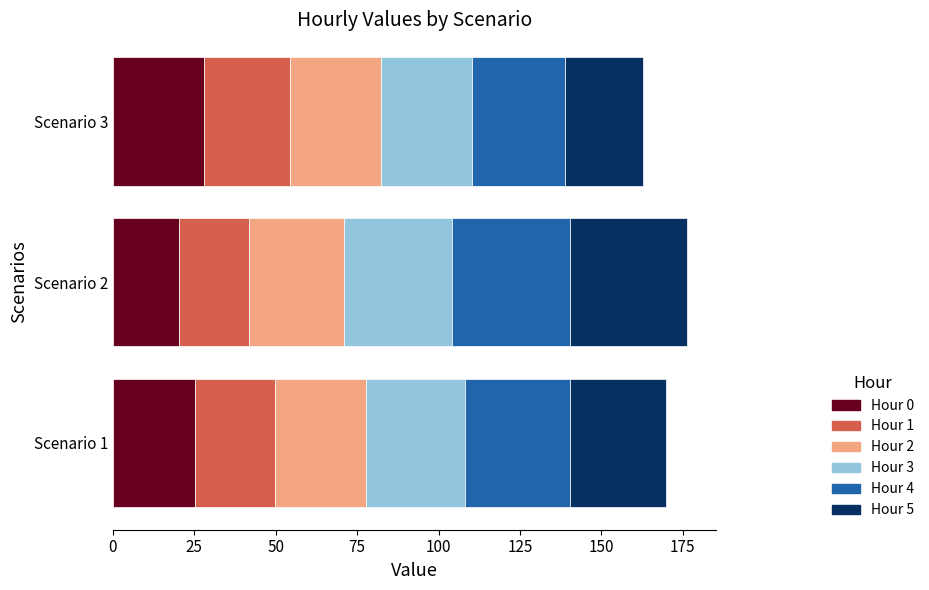

What is the highest value of the Hour 0 series?

27.9